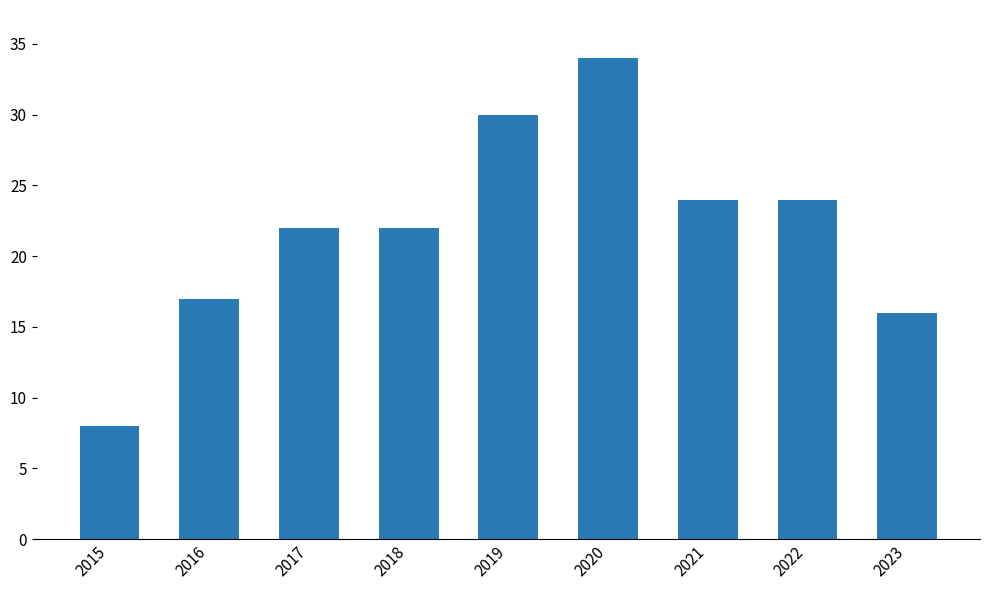

What is the average value?

22